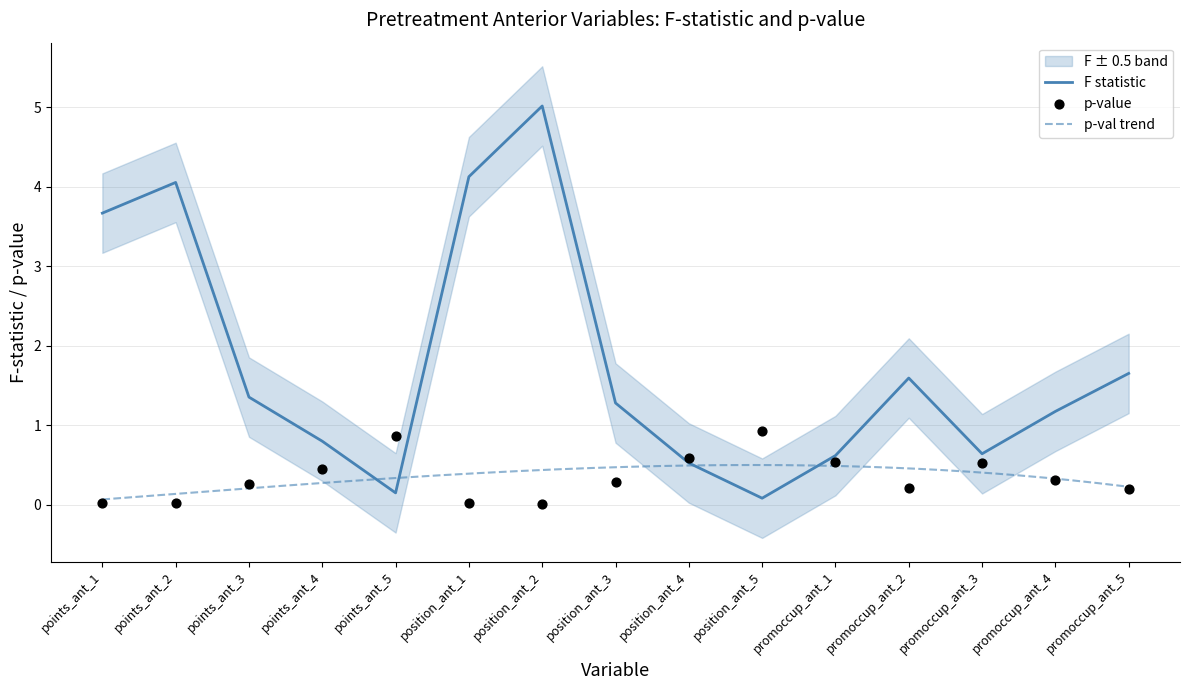

What is the total value across all series at points_ant_5?

1.0